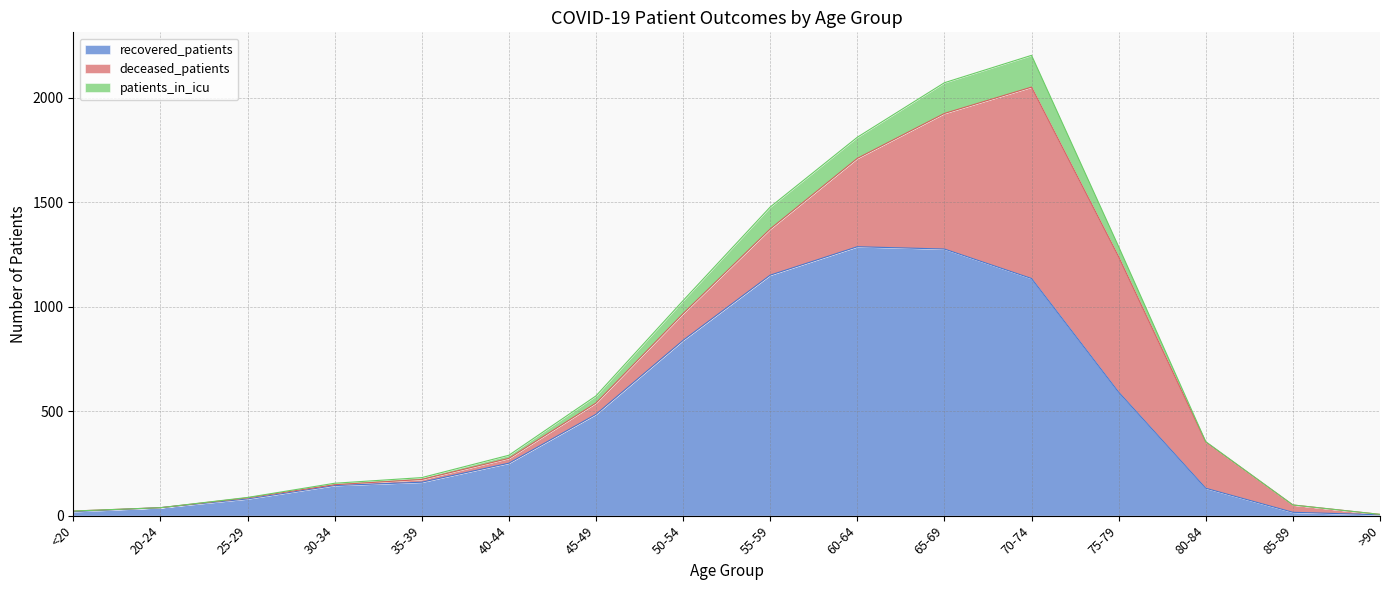

Reading left to right, transcribe all the data shown in this chart.

recovered_patients: <20=19	20-24=38	25-29=80	30-34=144	35-39=160	40-44=251	45-49=485	50-54=839	55-59=1151	60-64=1287	65-69=1276	70-74=1135	75-79=591	80-84=131	85-89=16	>90=4
deceased_patients: <20=3	20-24=0	25-29=5	30-34=4	35-39=13	40-44=23	45-49=54	50-54=128	55-59=221	60-64=423	65-69=649	70-74=916	75-79=648	80-84=221	85-89=35	>90=2
patients_in_icu: <20=0	20-24=0	25-29=2	30-34=7	35-39=9	40-44=15	45-49=34	50-54=62	55-59=105	60-64=101	65-69=147	70-74=152	75-79=48	80-84=2	85-89=0	>90=0